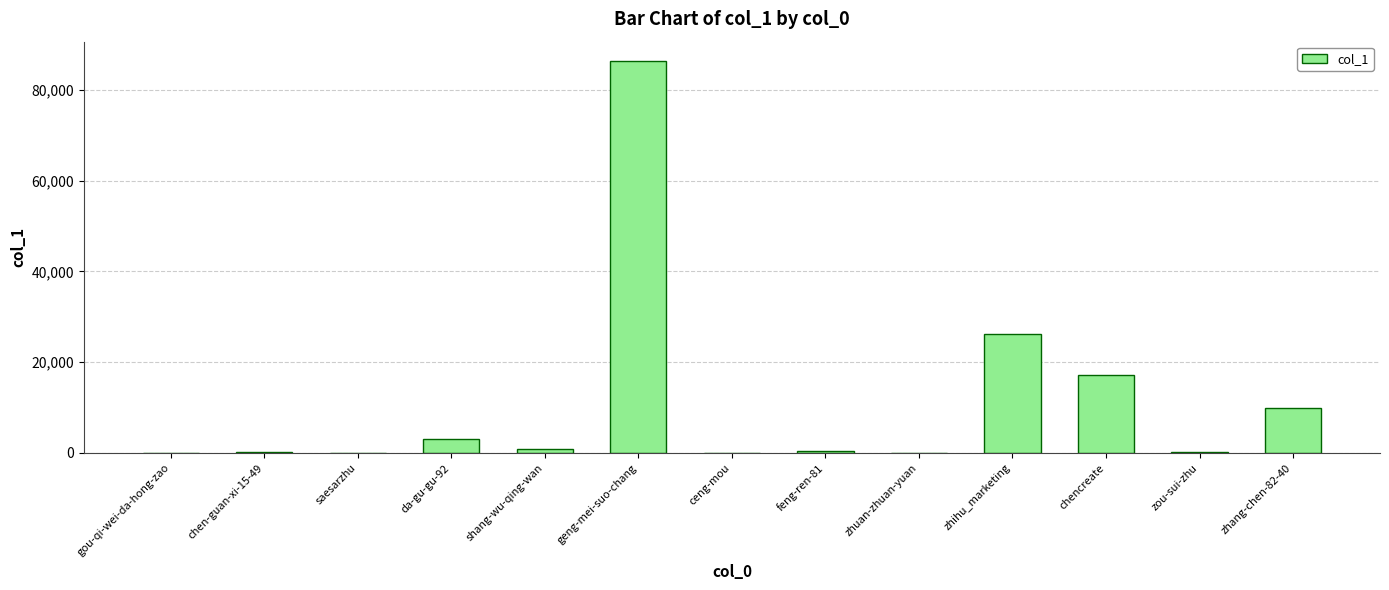

What is the greatest value displayed?

86331